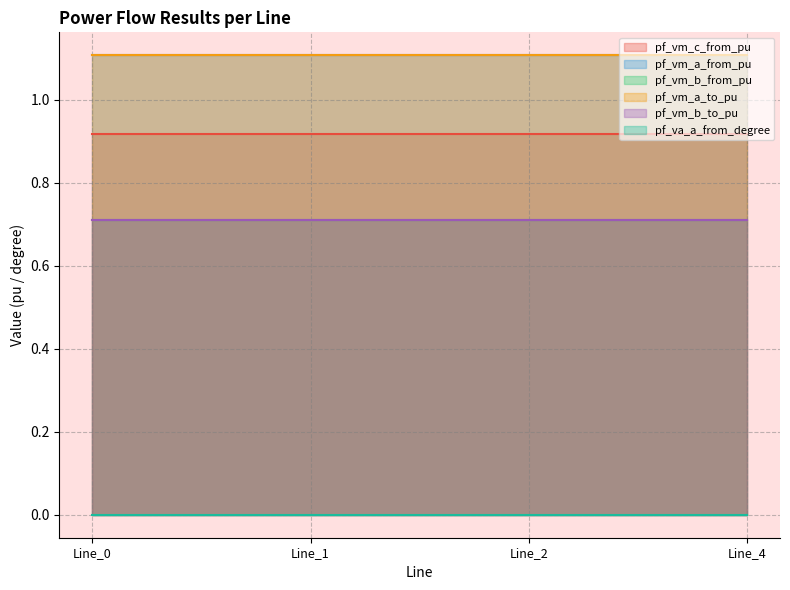

Which series has the largest total across all categories?

pf_vm_a_from_pu